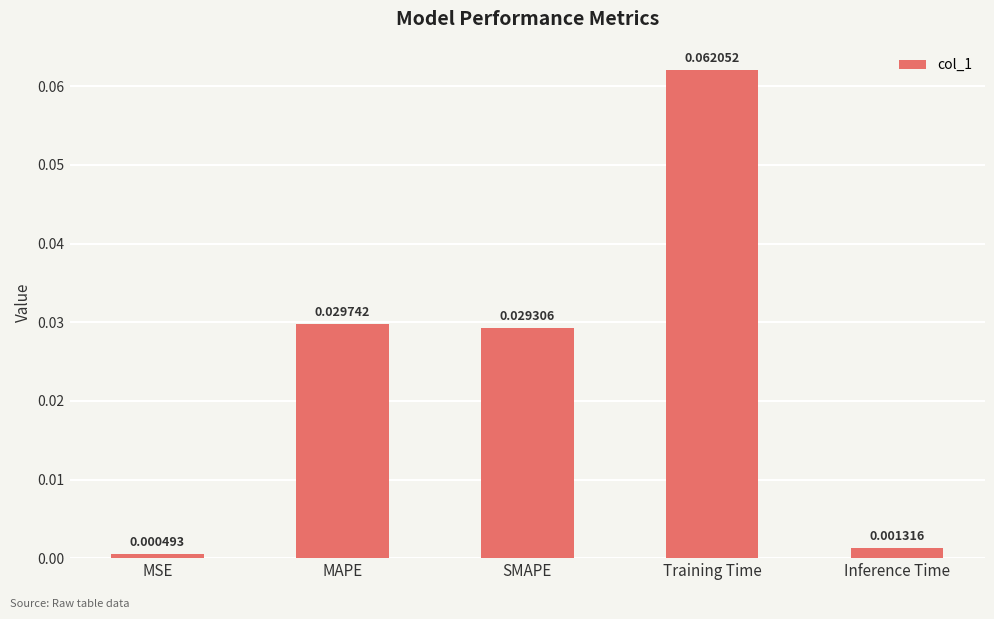

What is the label of the 1st bar from the left?

MSE